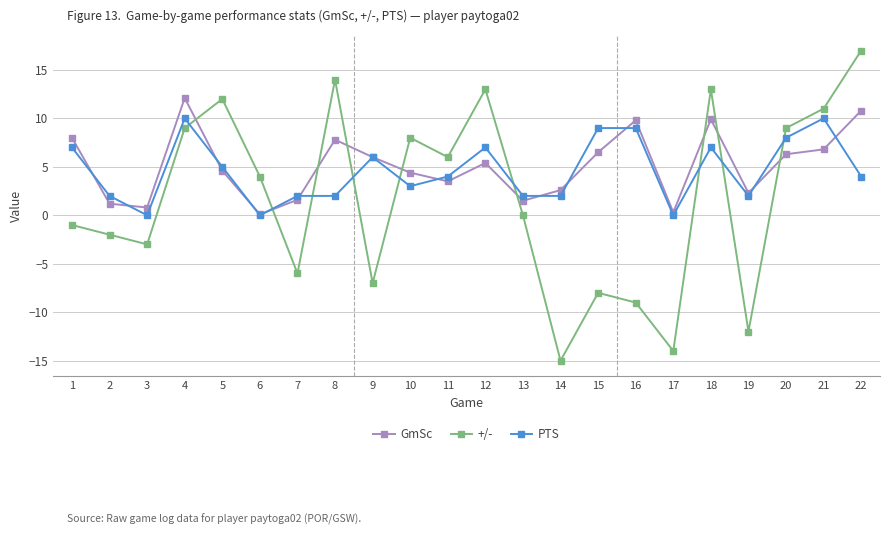

Which series ends up on top after the final intersection of GmSc and +/-?

+/-